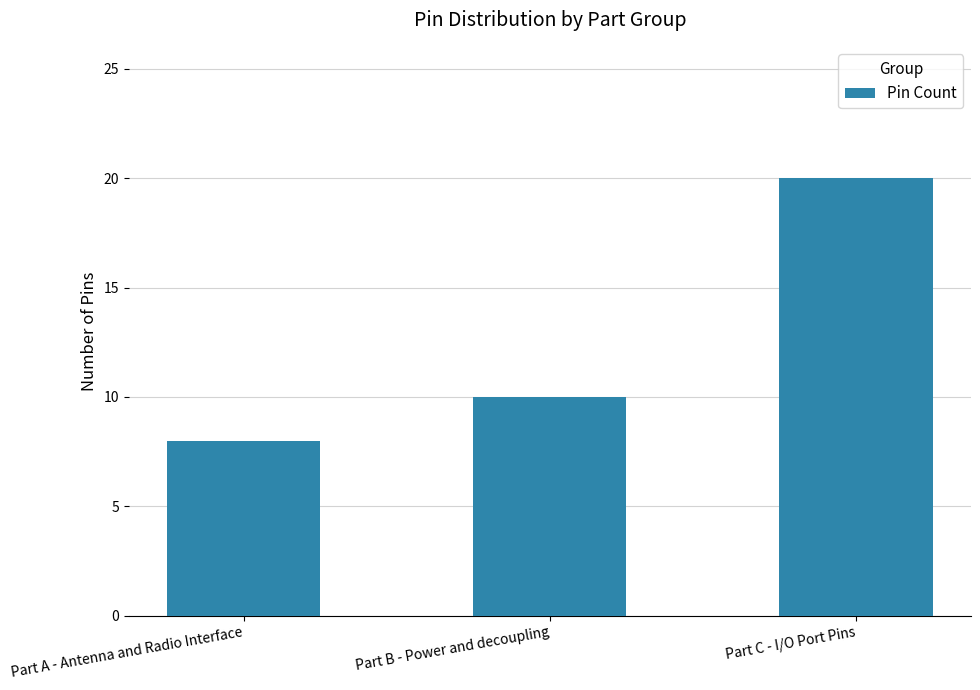

Count the values in the range 8 to 20.

3